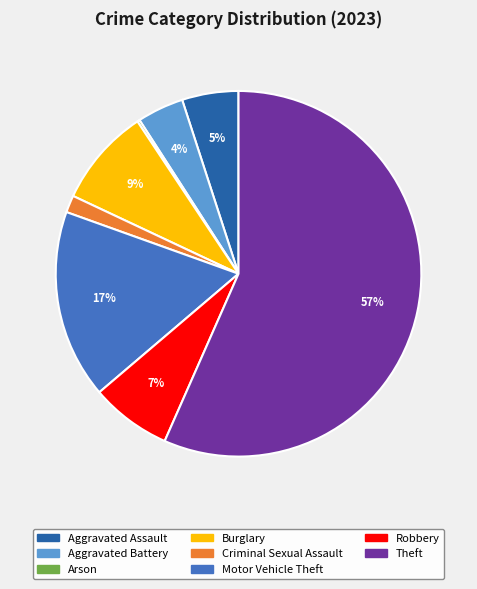

To the nearest percent, what is the difference between the largest and smallest slice percentages?

56%